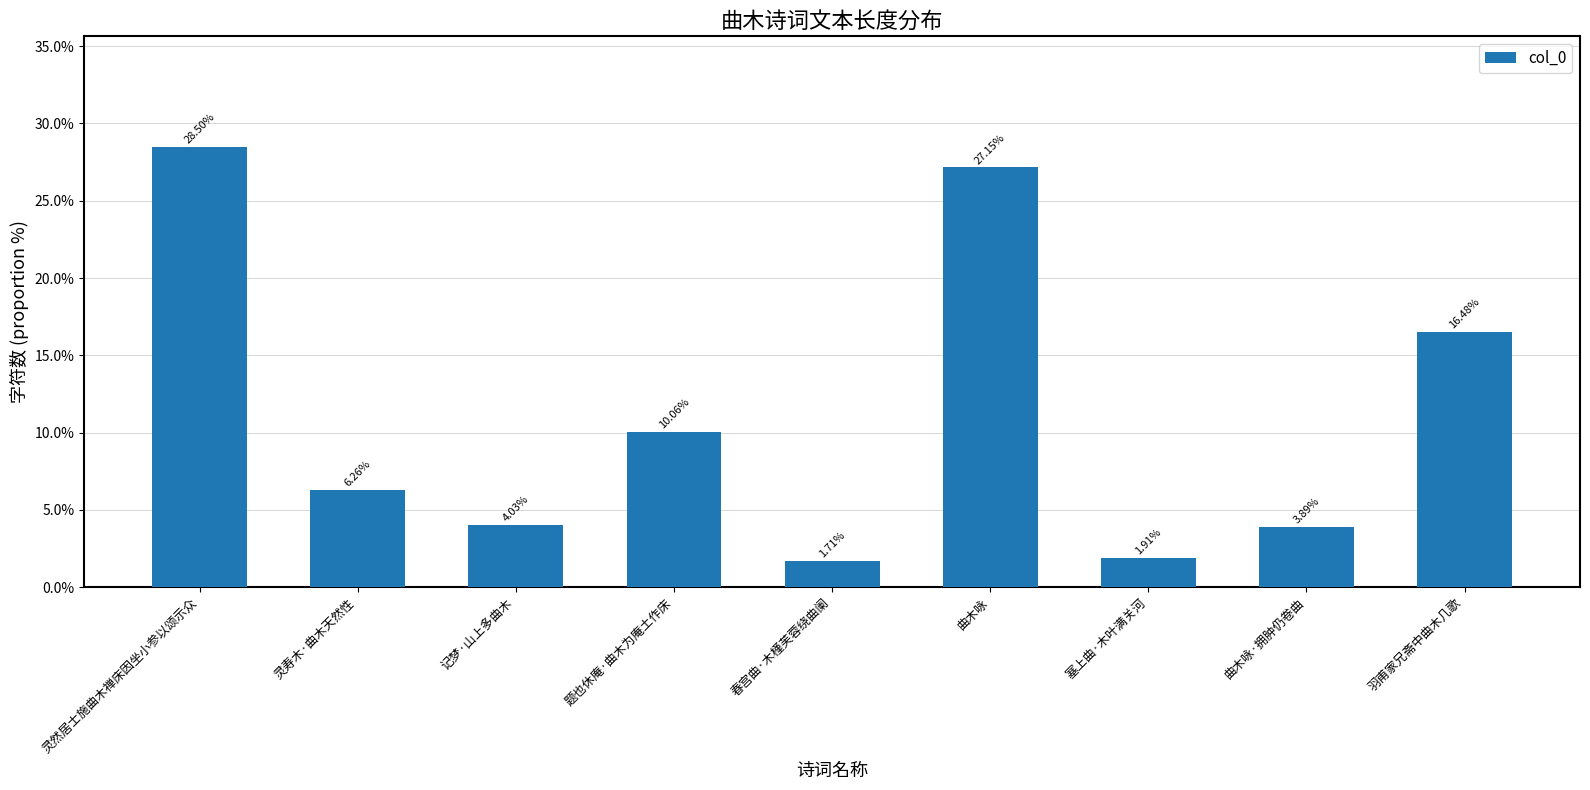

Which label corresponds to the smallest value in the chart?

春宫曲·木槿芙蓉绕曲阑